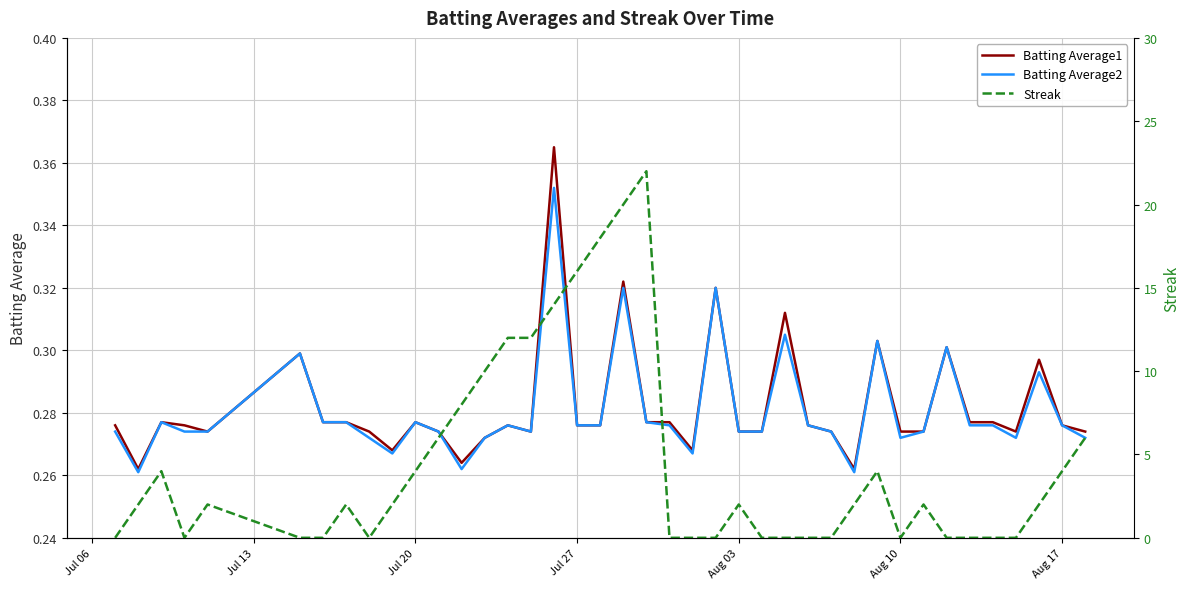

What is the sum of all Batting Average1 values?

11.3